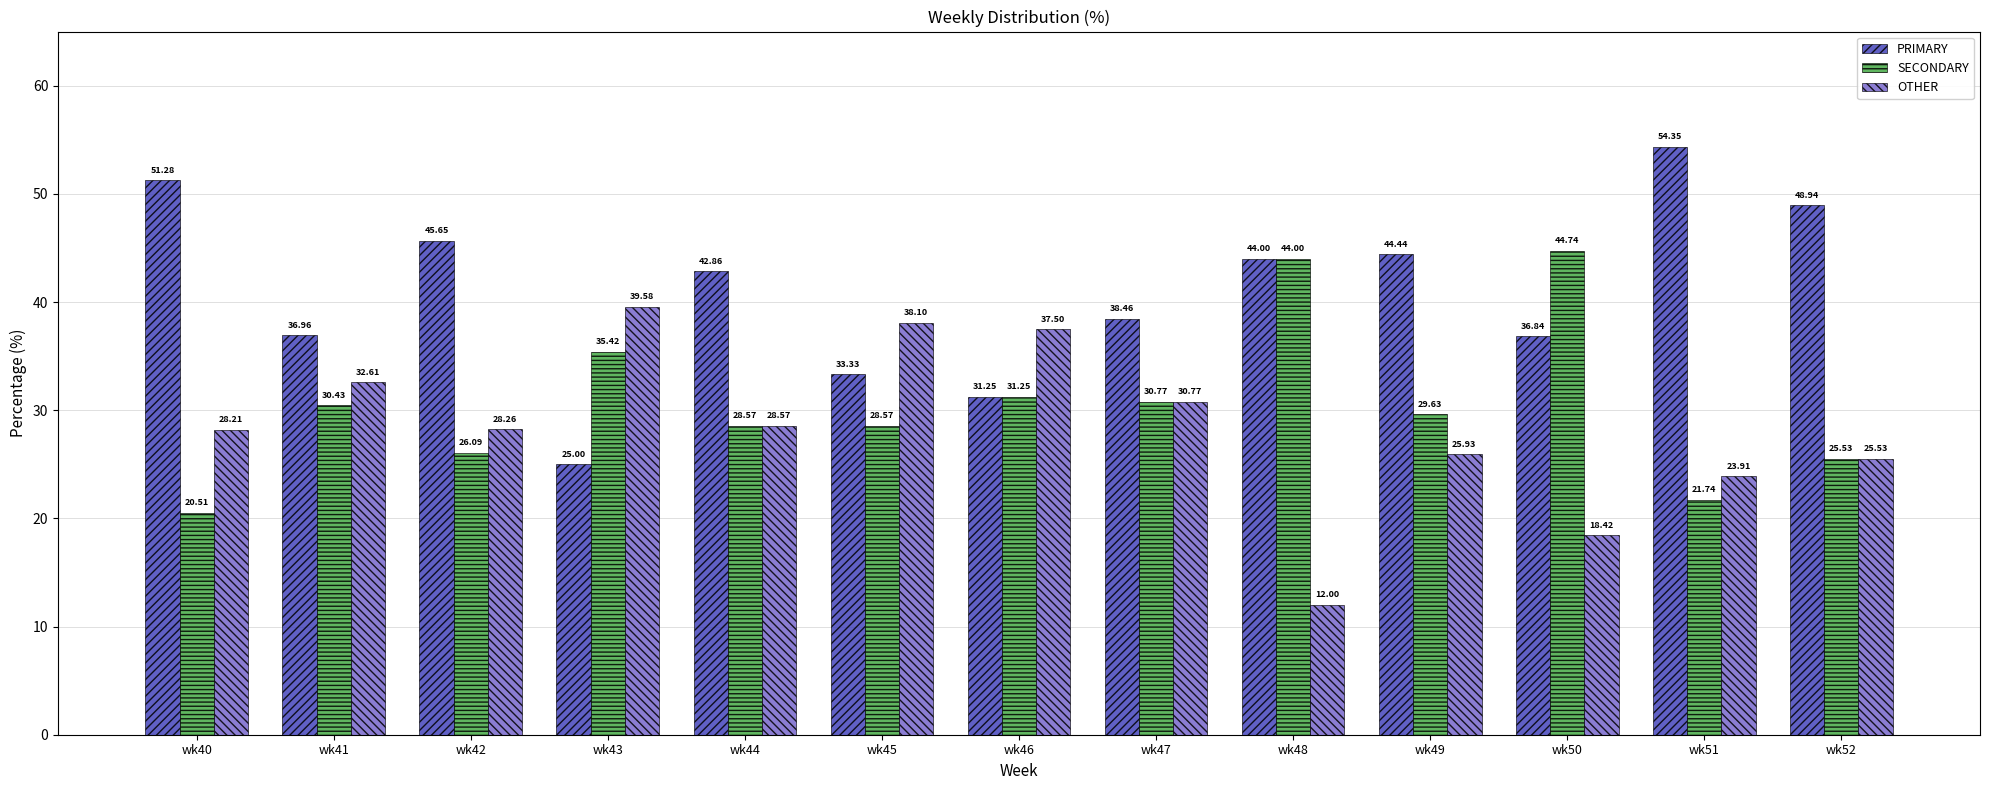

How many groups of bars are there?

13